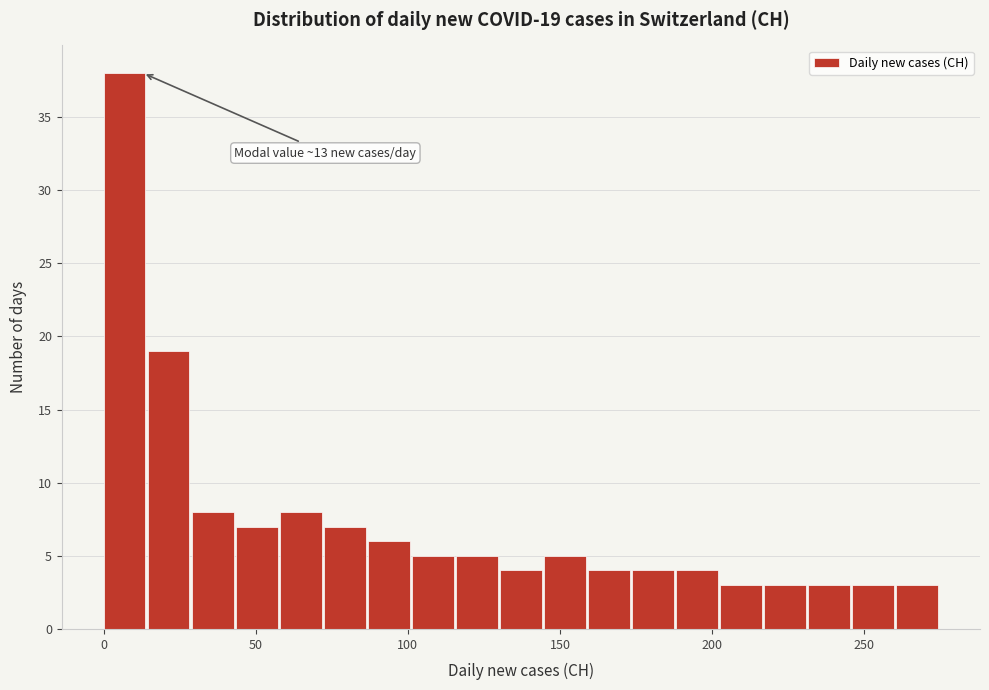

Read against the x-axis, roughly where is the centre of the tallest bar?

5